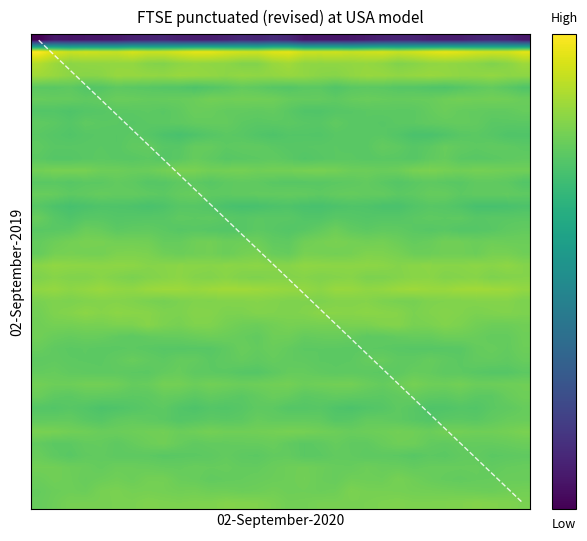

Which has a higher value, 28 or 6?

28